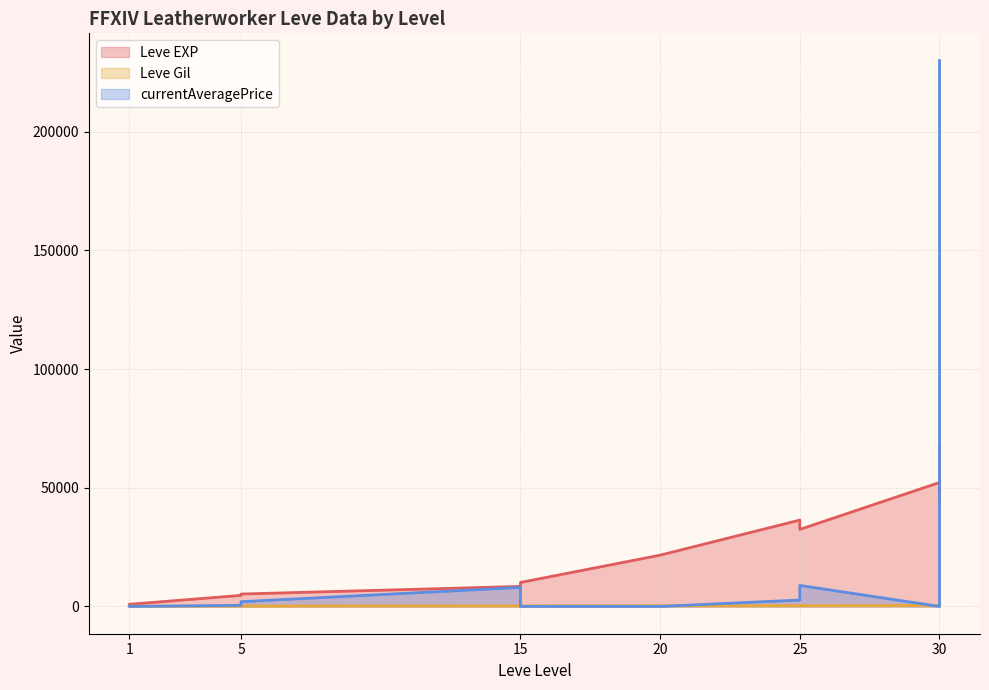

Between 15 and 5, which is larger?

15